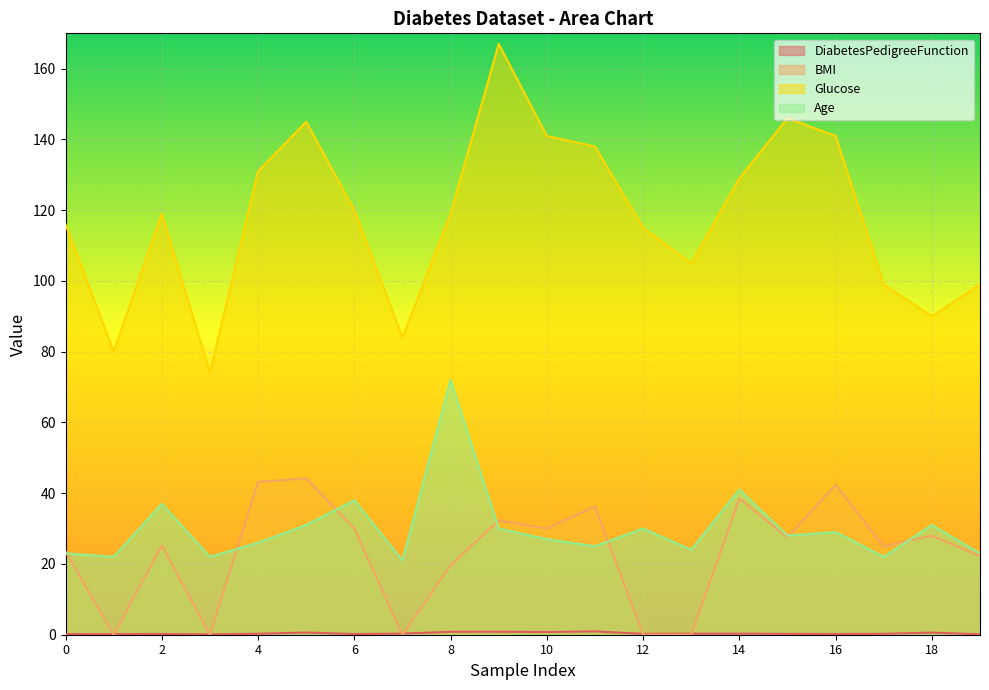

What is the average value of the DiabetesPedigreeFunction series?

0.4